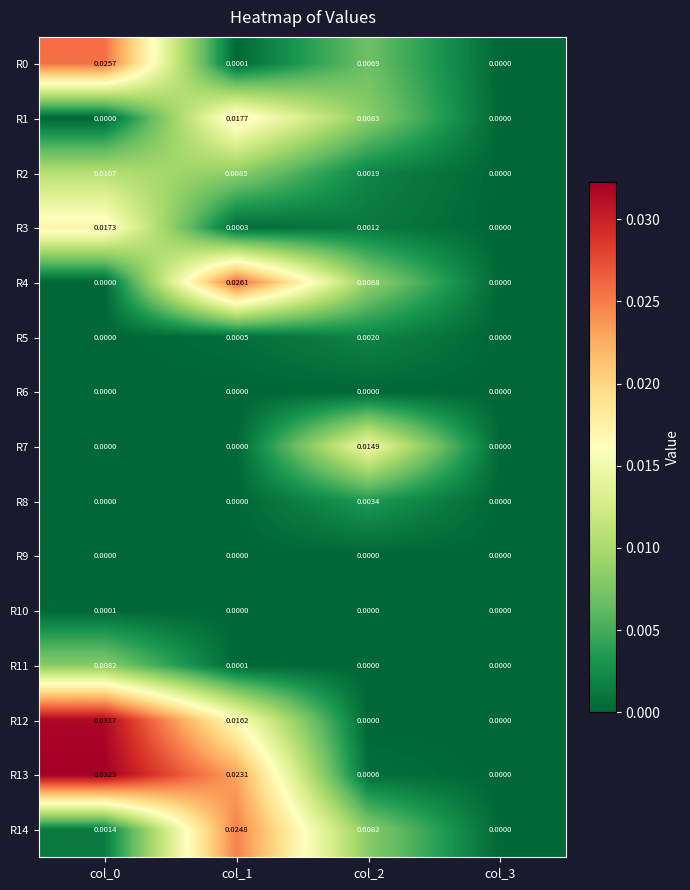

Is the value of R11 at col_0 greater than the value of R5 at col_3?

Yes